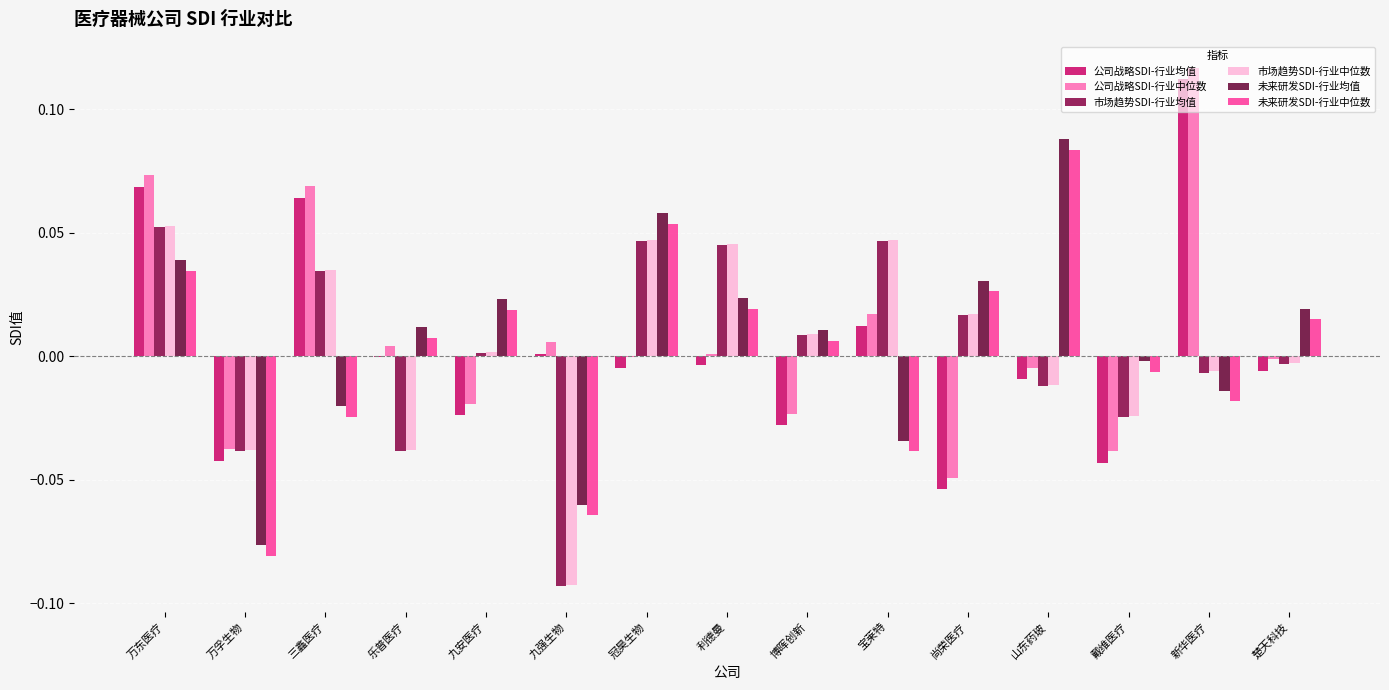

The value of 未来研发SDI-行业中位数 at 博晖创新 is 0.0. True or false?

False